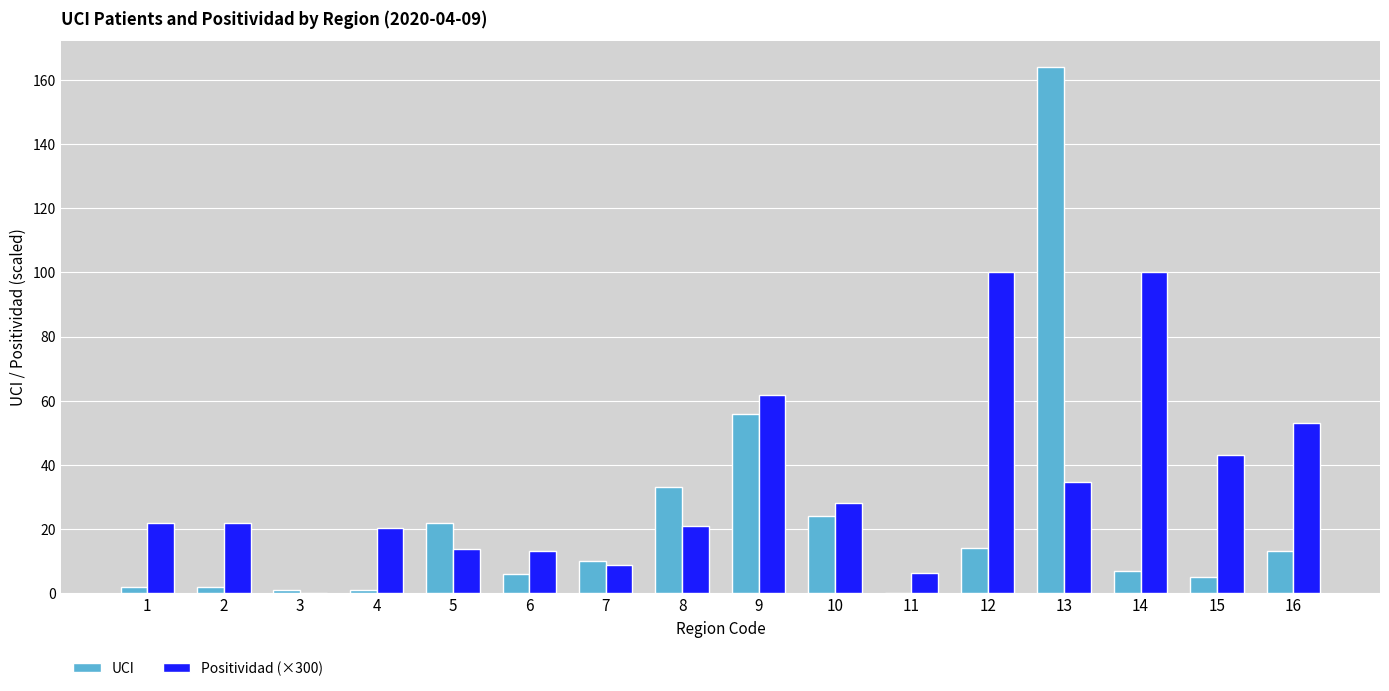

Does the chart contain stacked bars?

No